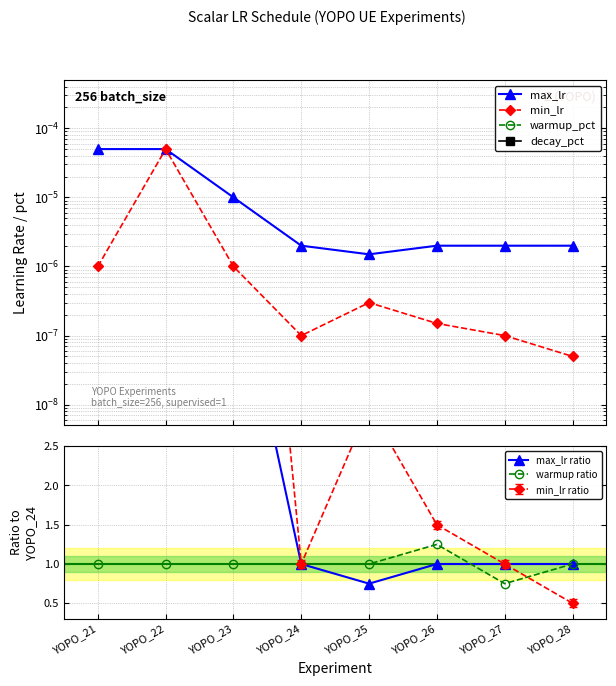

True or false: max_lr ratio has a value of 25.0 at YOPO_21.

True